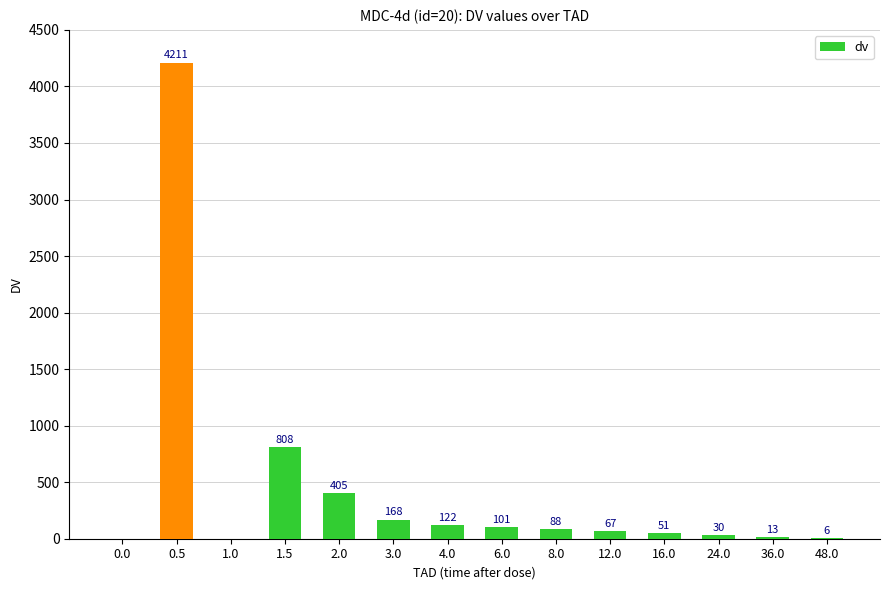

The chart shows a value of 0 at 0.0. True or false?

True